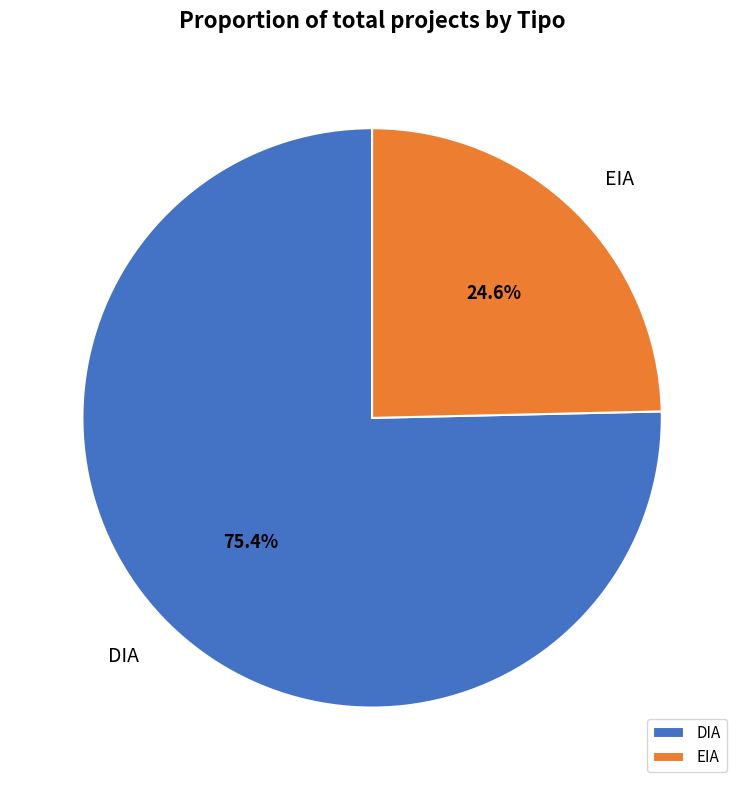

To the nearest percent, what is the difference between the largest and smallest slice percentages?

51%